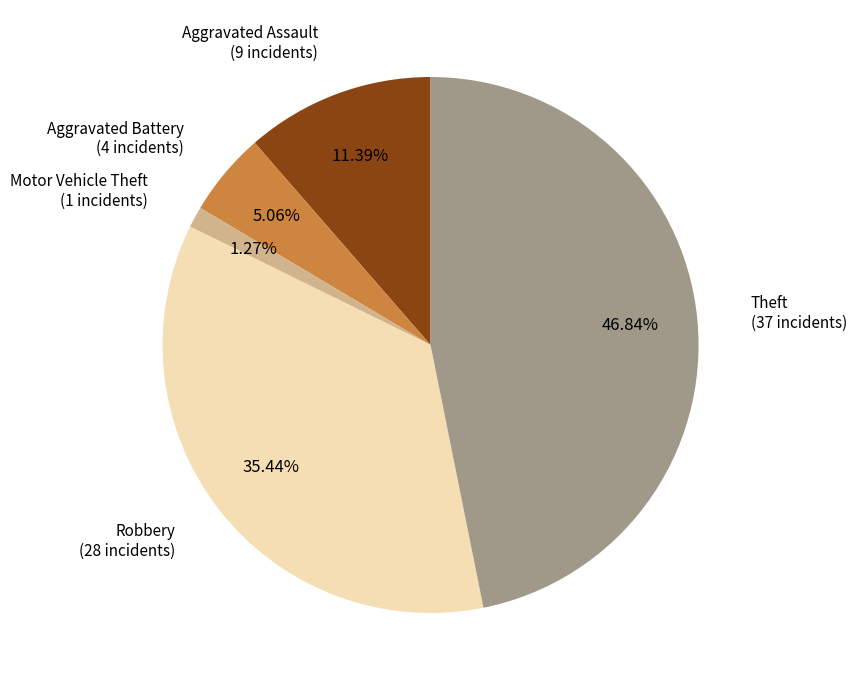

Is there a majority slice in this chart?

No